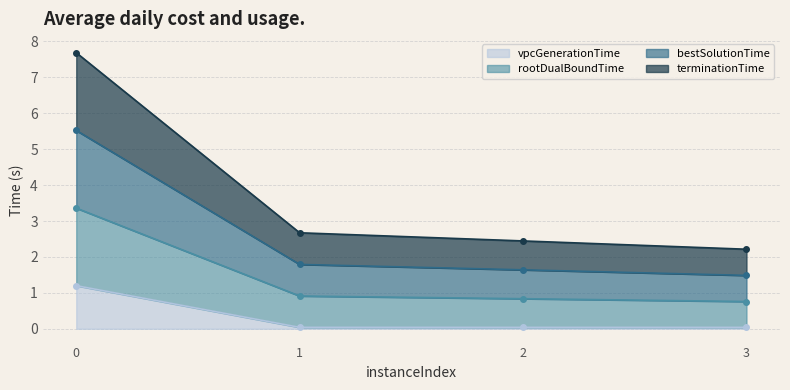

Which series has the largest total across all categories?

rootDualBoundTime